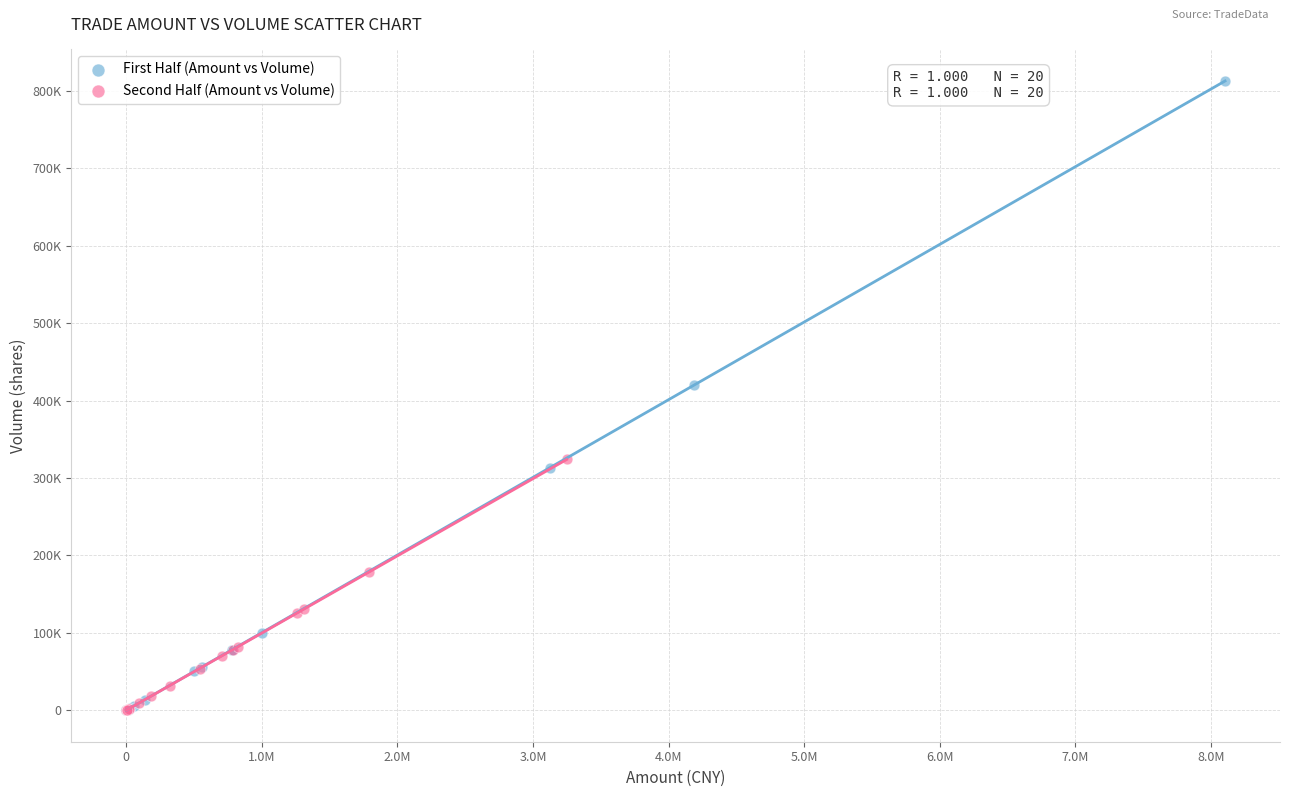

Which series has the widest spread of Y values?

First Half (Amount vs Volume)